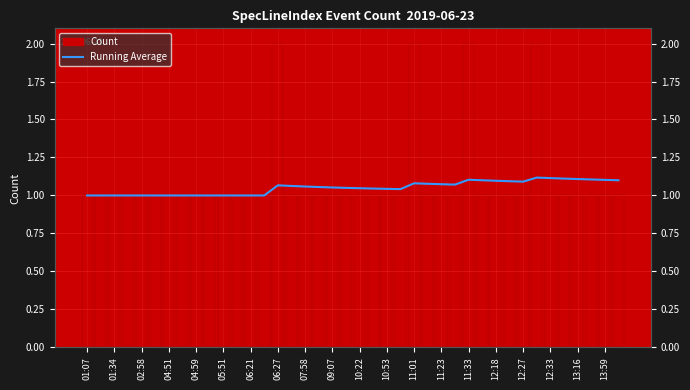

What position from the left is 13:59?

20